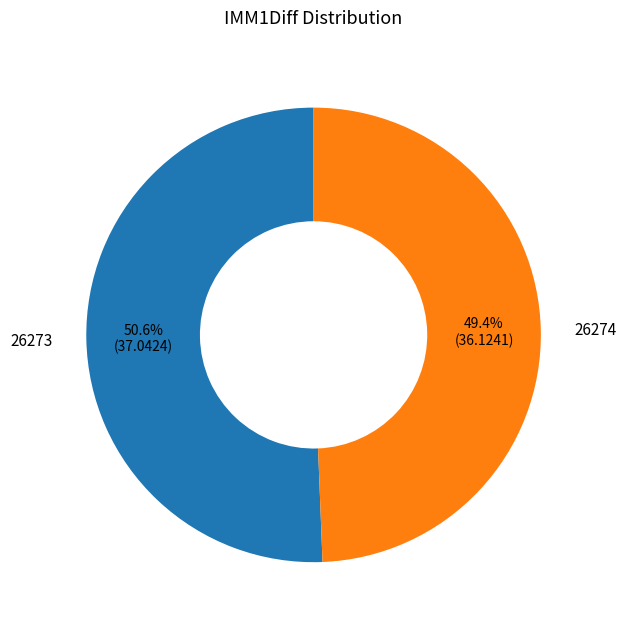

What percentage do 26273 and 26274 together represent?

100.0%